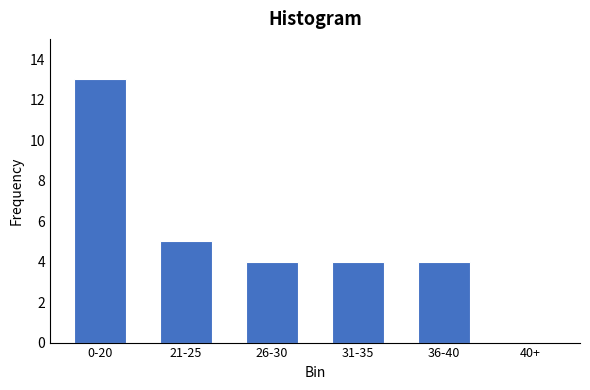

Reading left to right, extract all data points from this chart.

0-20=13	21-25=5	26-30=4	31-35=4	36-40=4	40+=0